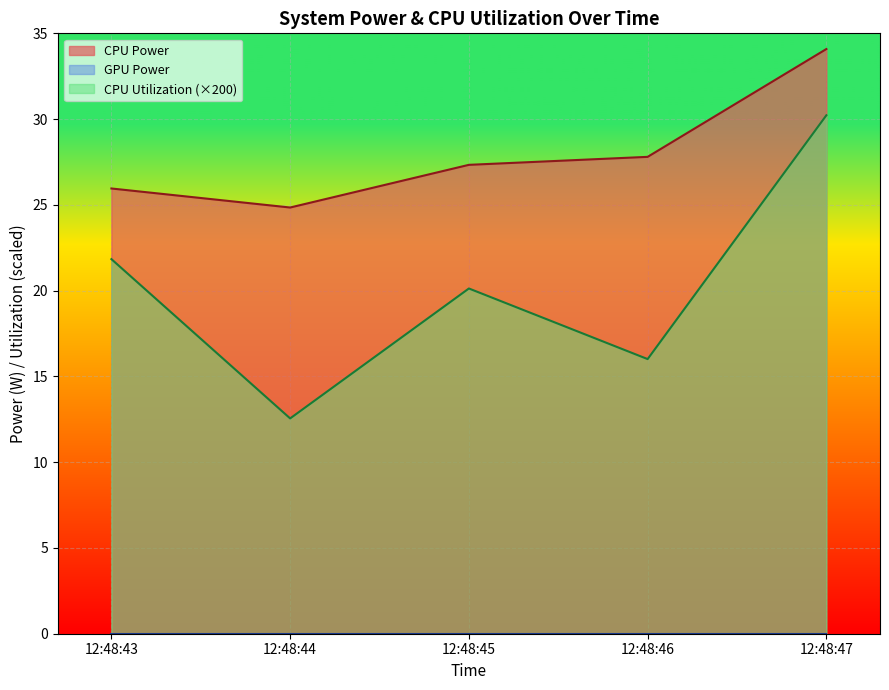

Count the number of categories in the chart.

5